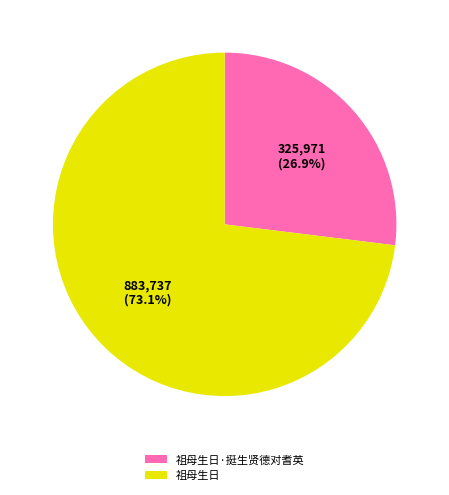

The 祖母生日·挺生贤德对耆英 slice represents 34% of the pie. True or false?

False